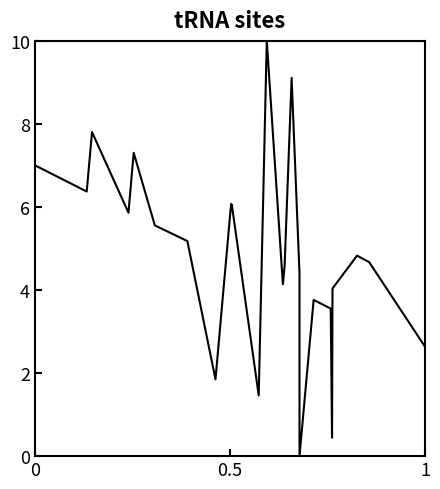

What is the sum of all values?

121.3